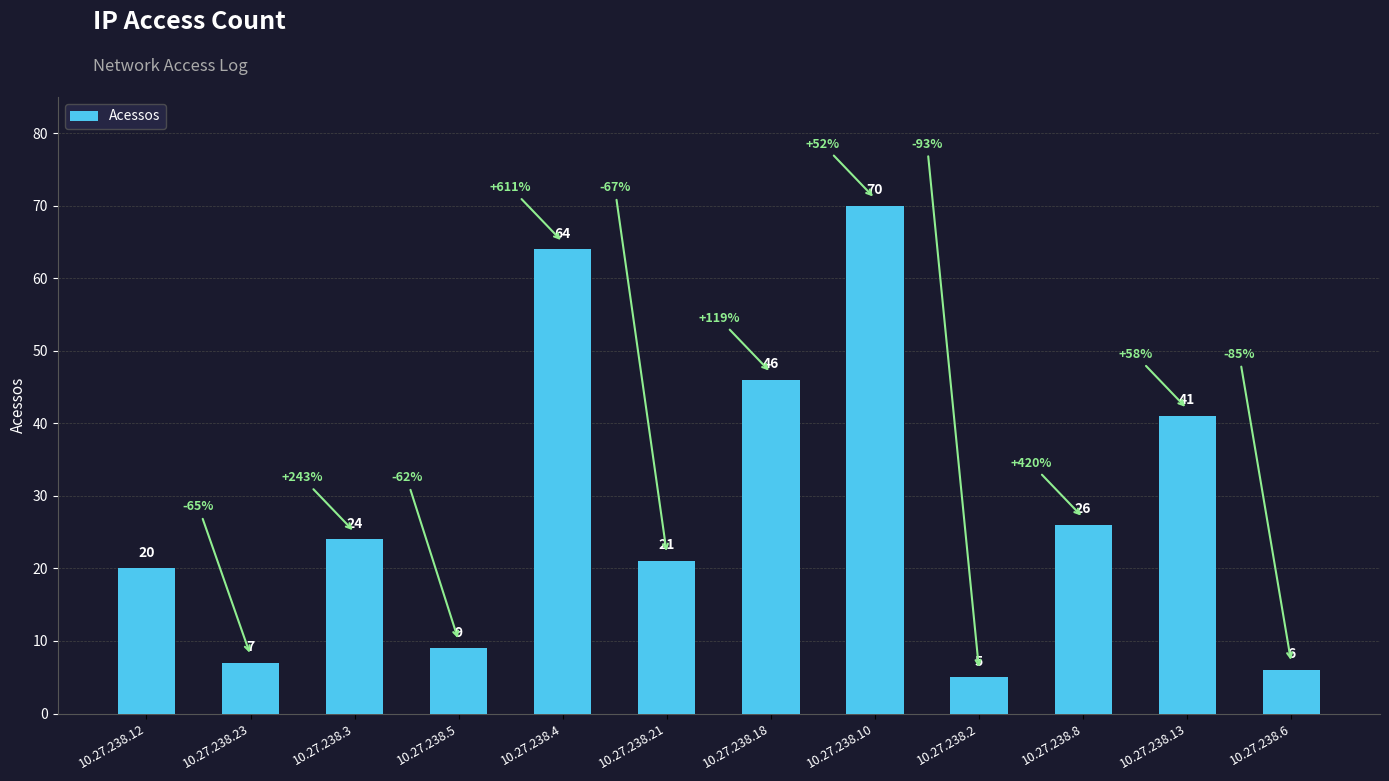

At which label is the value closest to 37?

10.27.238.13